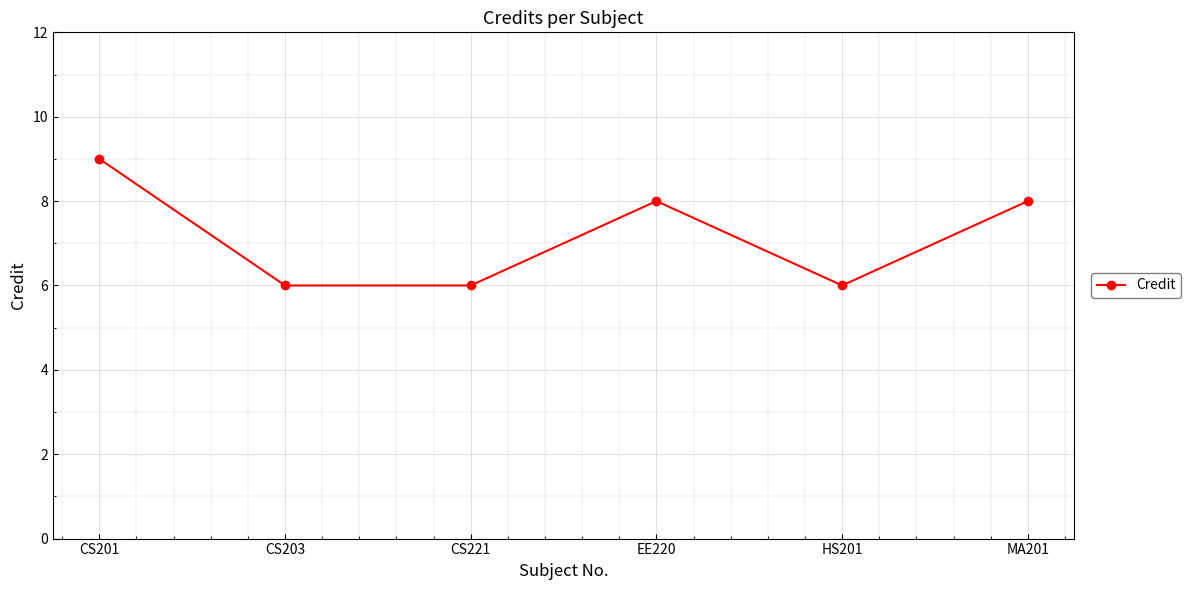

How many points are higher than both their immediate neighbors (excluding endpoints)?

1